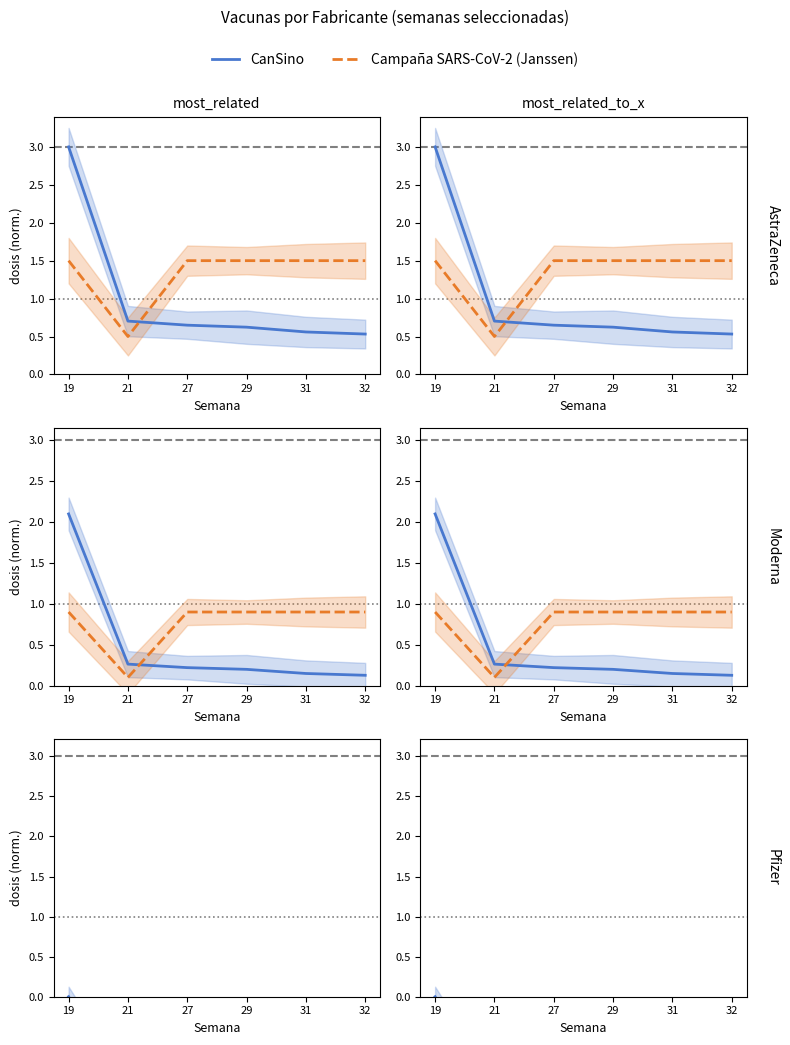

Is it true that Campaña SARS-CoV-2 (Janssen) equals -0.6 at 21?

False